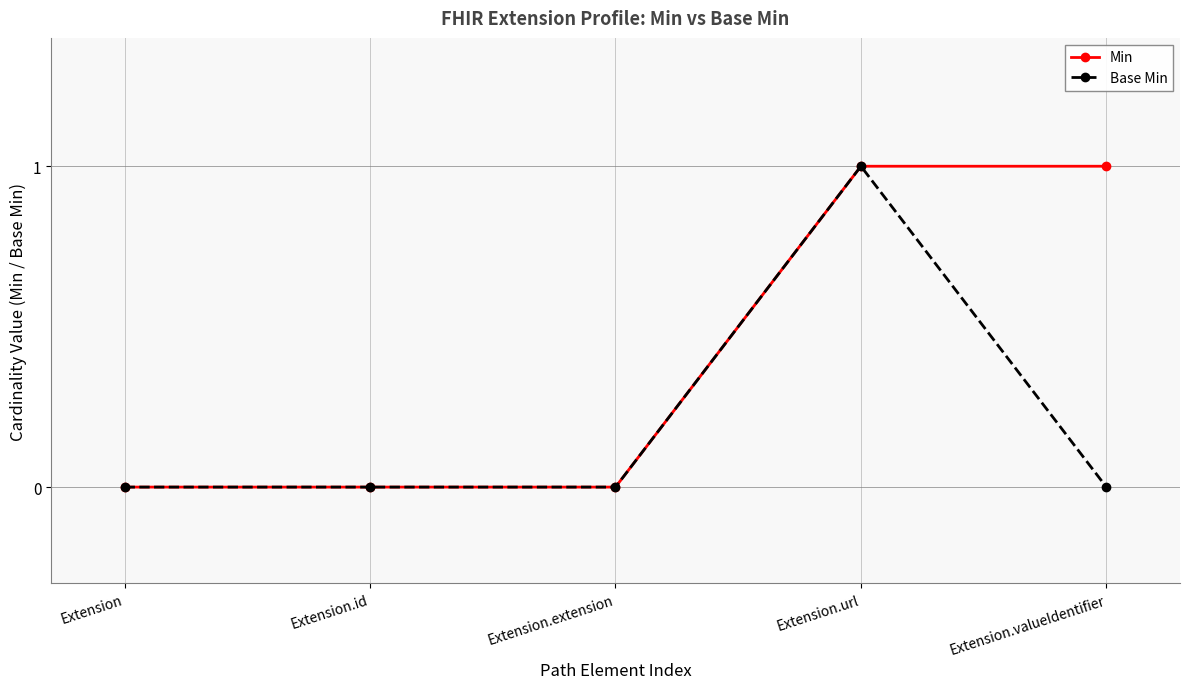

What is the label of the 3rd point from the left?

Extension.extension